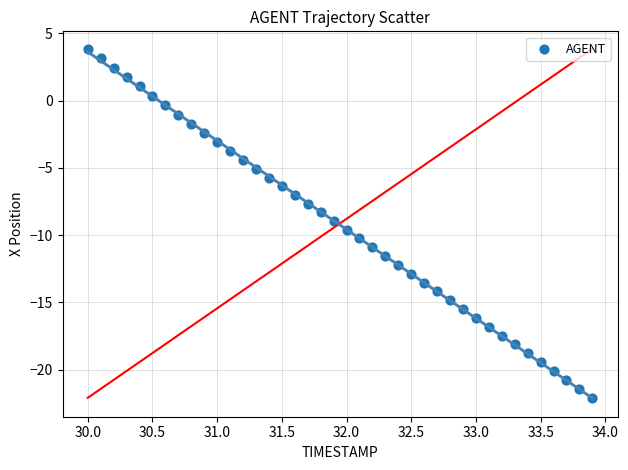

What is the range of Y values (max minus min)?

25.9